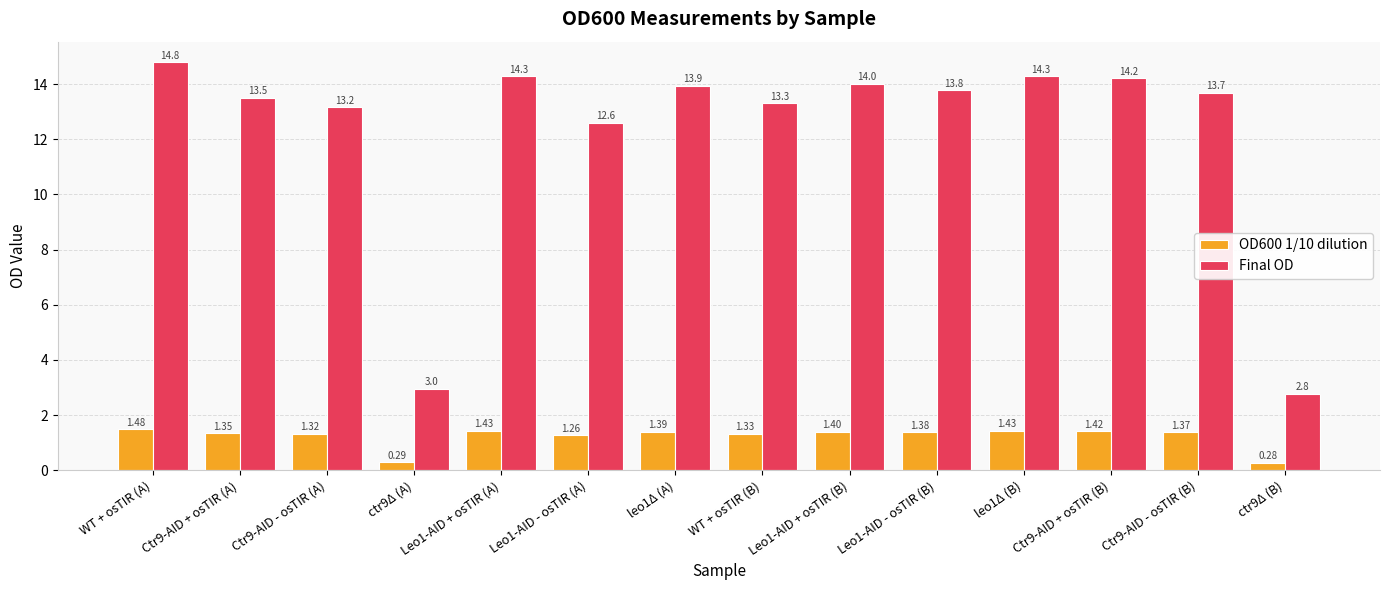

Where does the Final OD series first go above 13?

WT + osTIR (A)